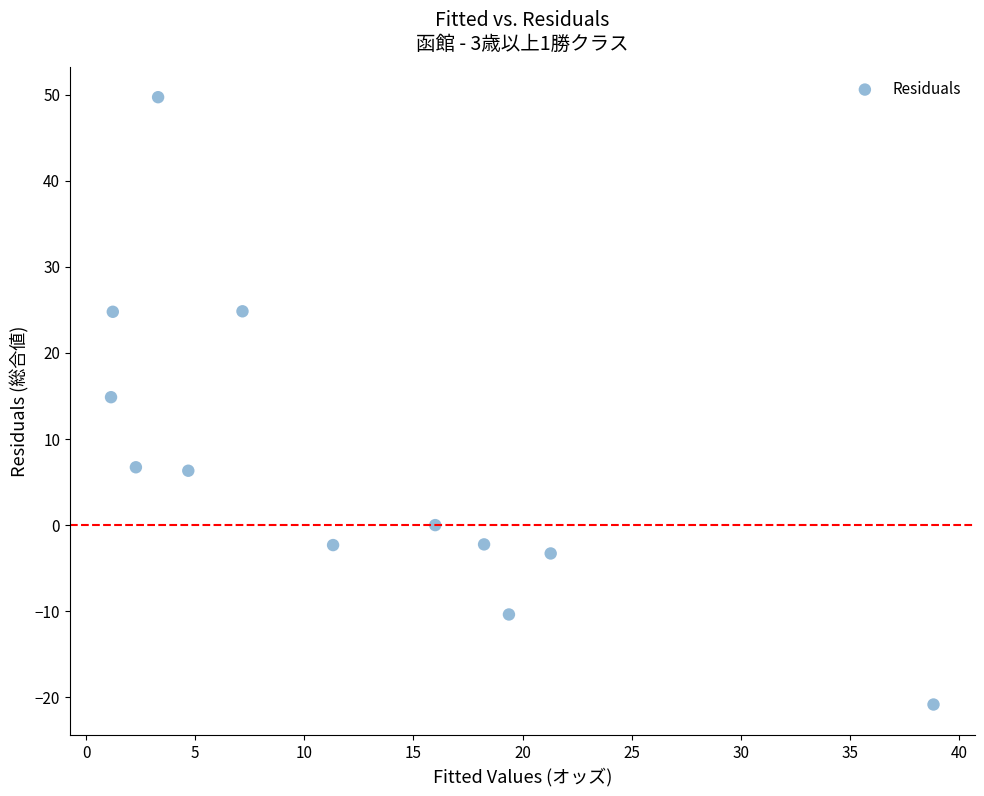

What is the average Y value?

7.3